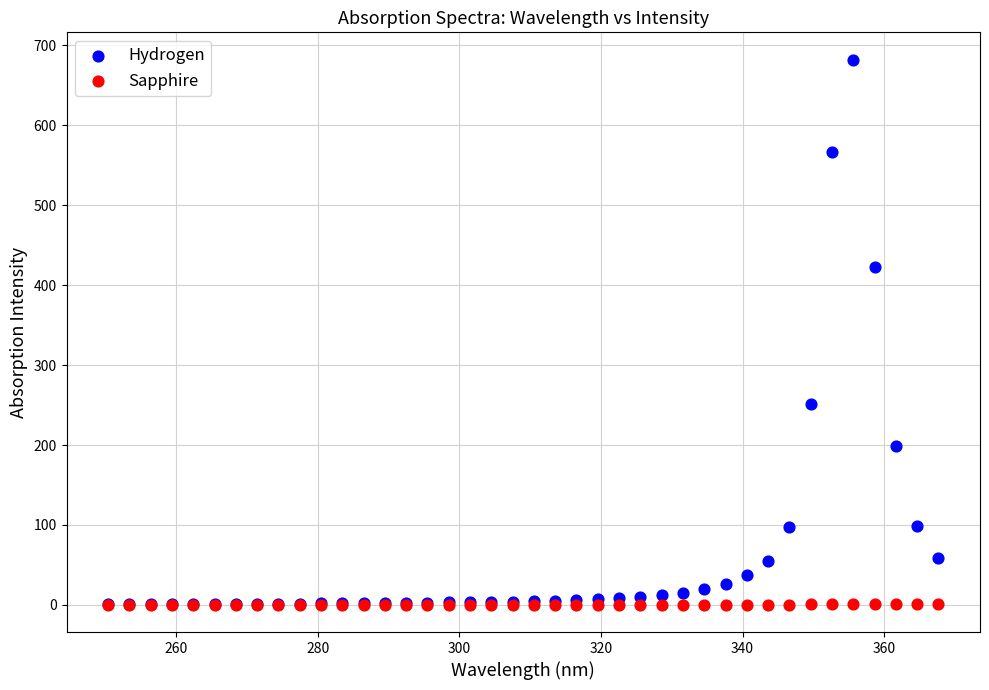

What are all the series names shown in the legend?

Hydrogen, Sapphire